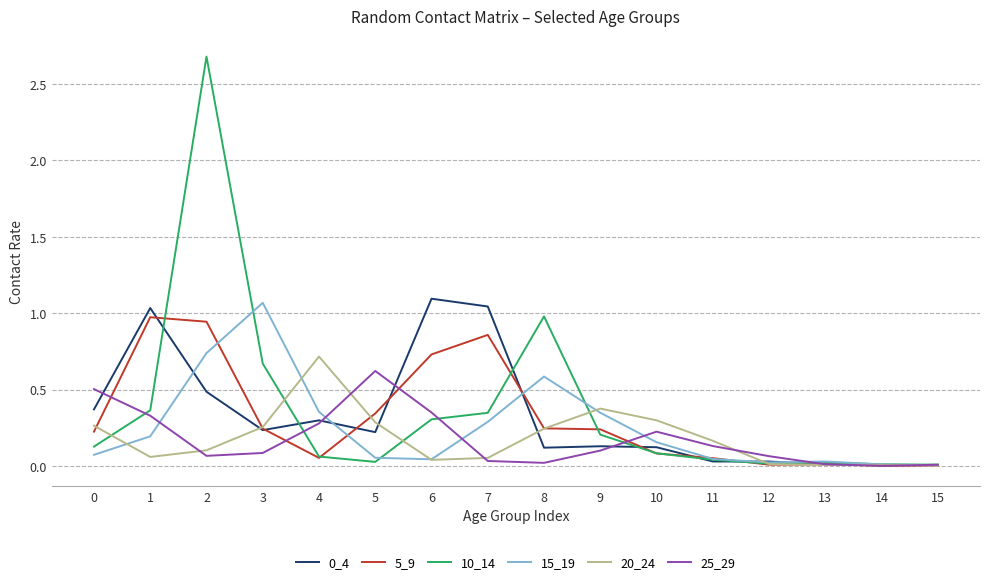

Which series has the largest range (max minus min)?

10_14